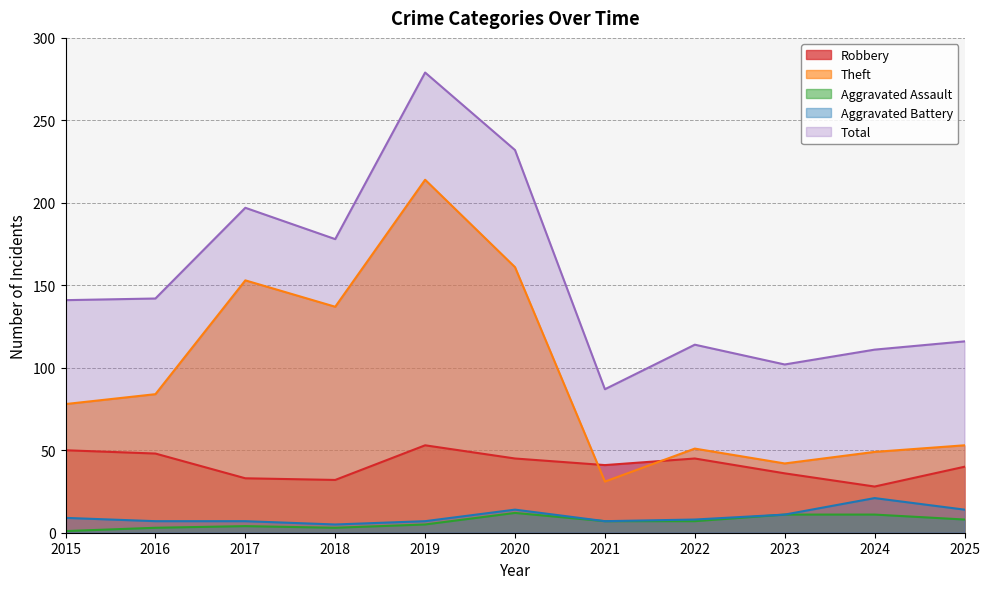

Is it true that Theft equals 22 at 2022?

False